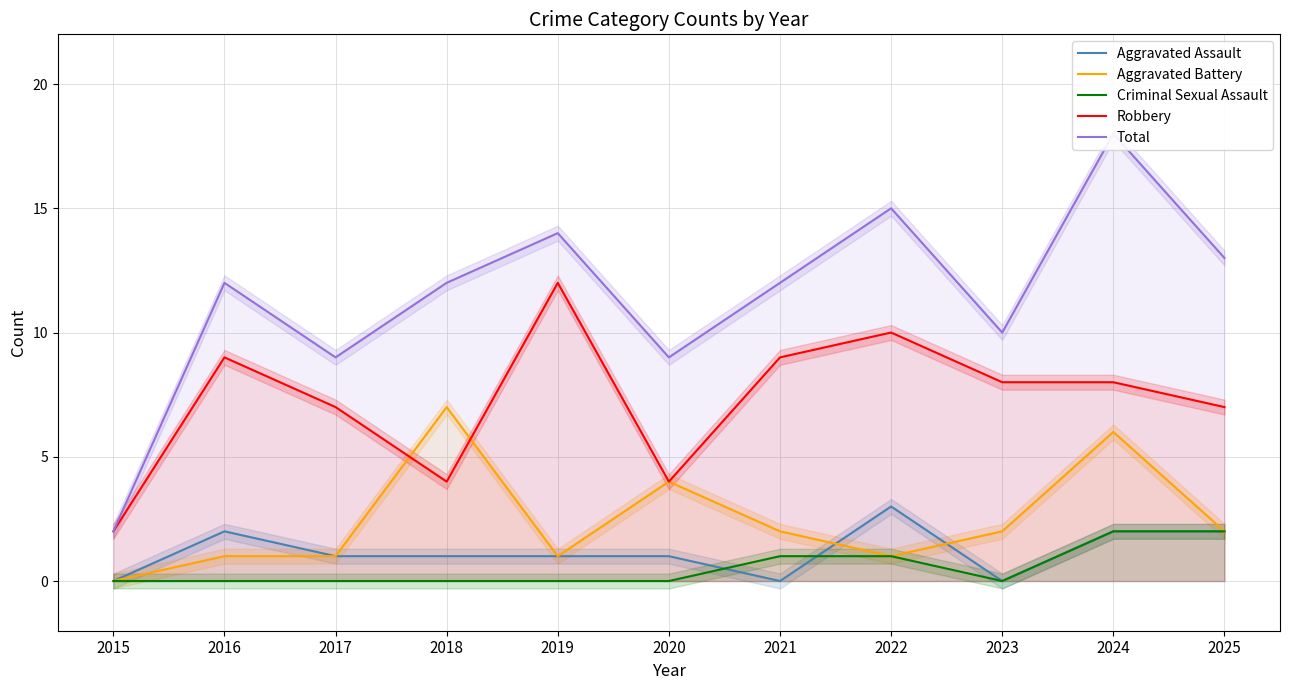

True or false: Robbery and Total cross at least once.

False